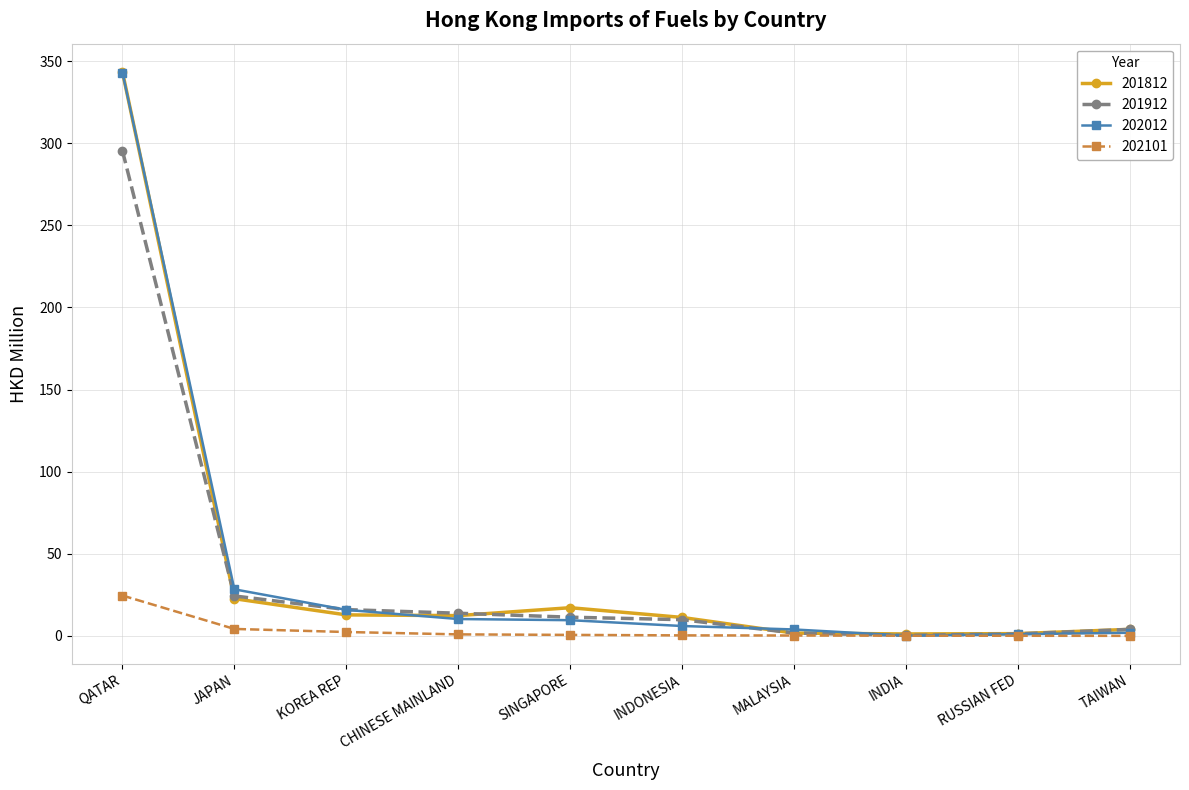

What is the label of the 2nd point from the left?

JAPAN